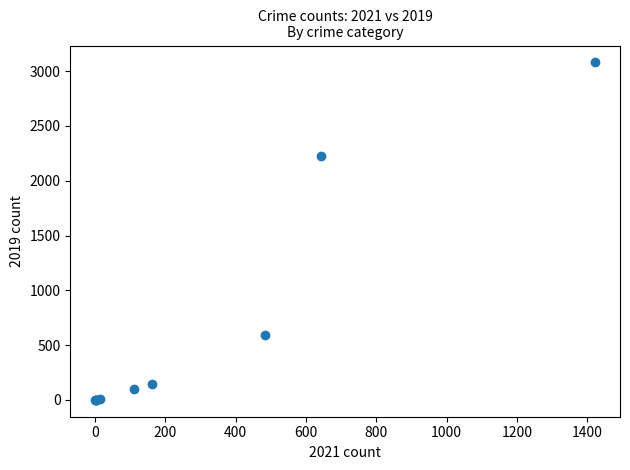

What Y value in the scatter plot is closest to 1540?

2230